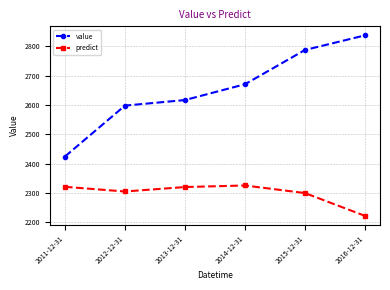

What is the difference between the maximum and minimum values in the predict series?

103.7